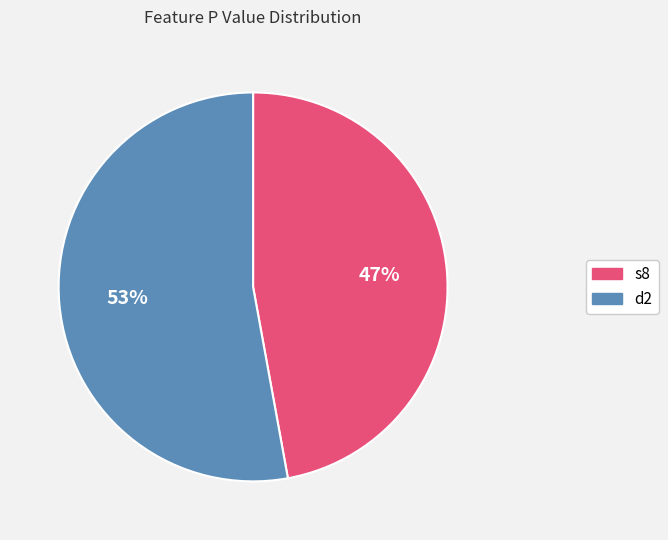

Which slice represents more than half of the pie?

d2